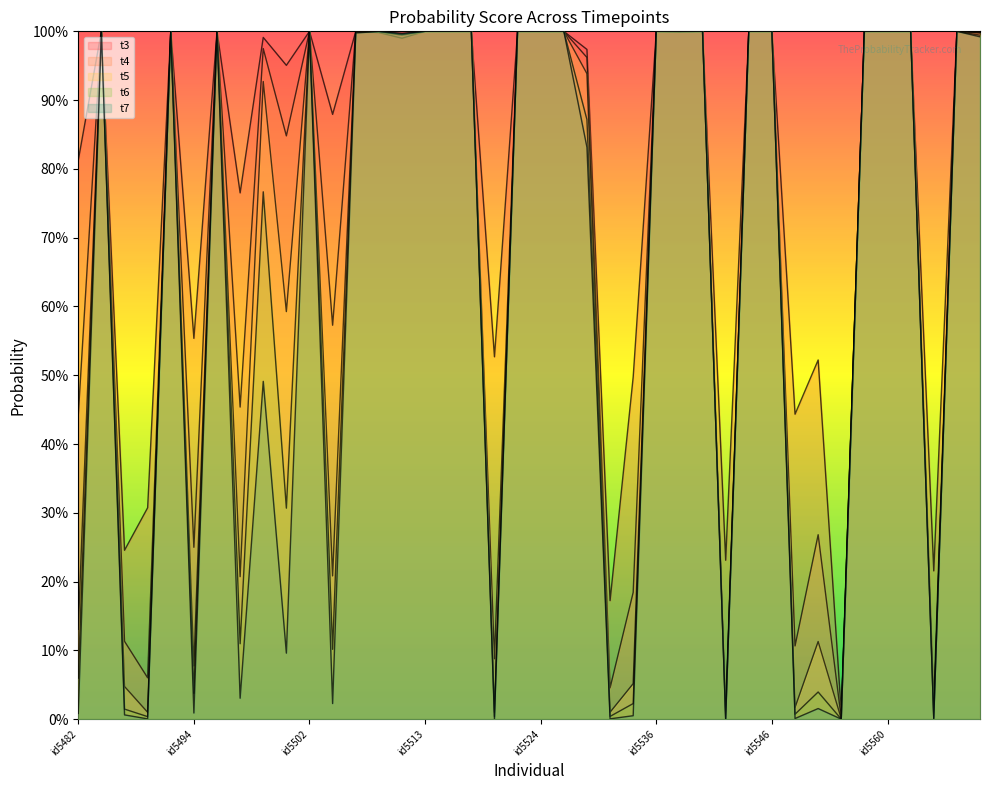

What is the value of the t6 point at the 22nd from the left?

1.0